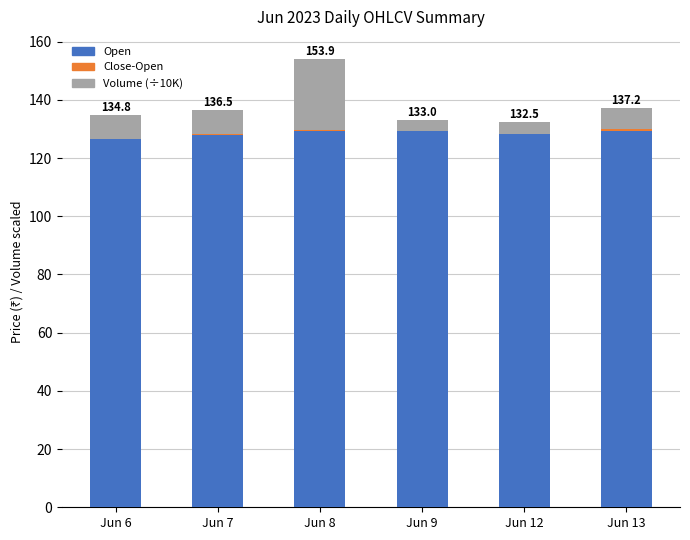

Count the Open values in the range 127 to 129.

2